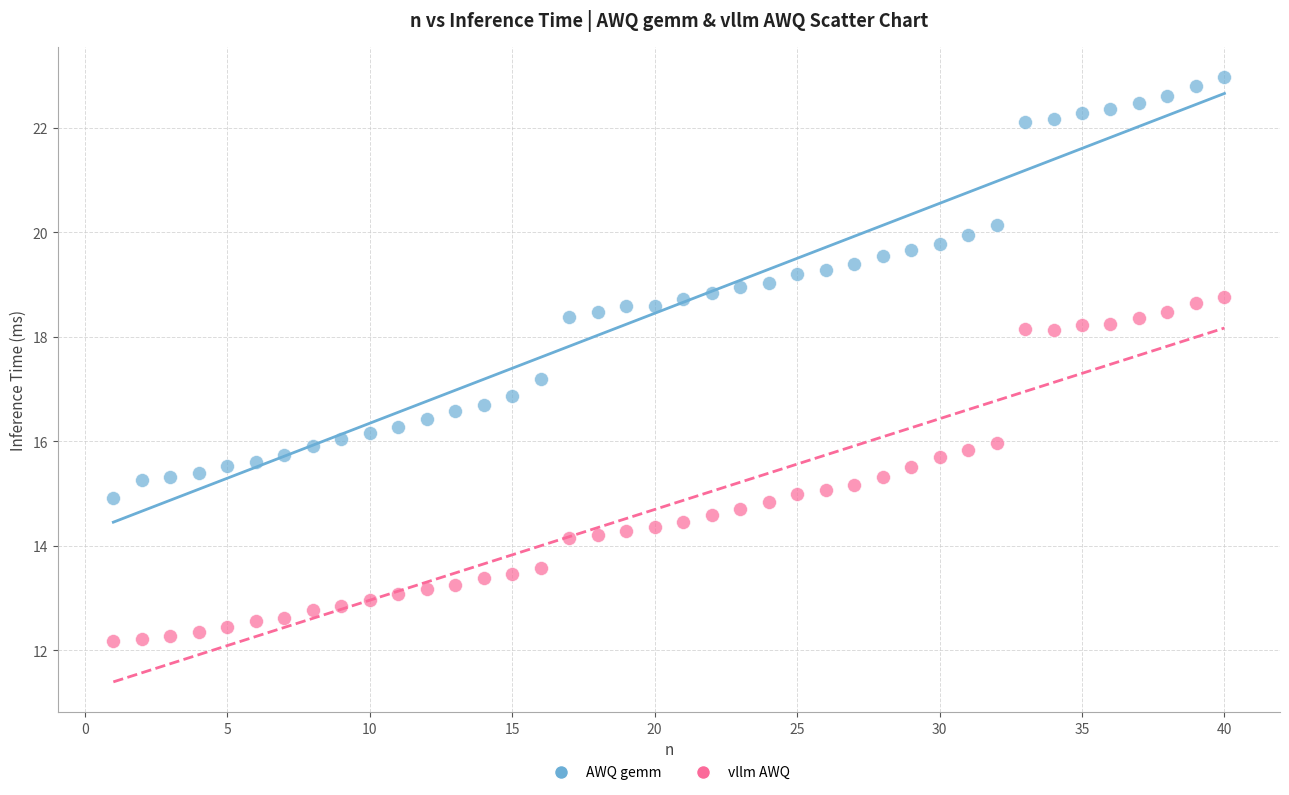

Which series contains the highest Y value?

AWQ gemm